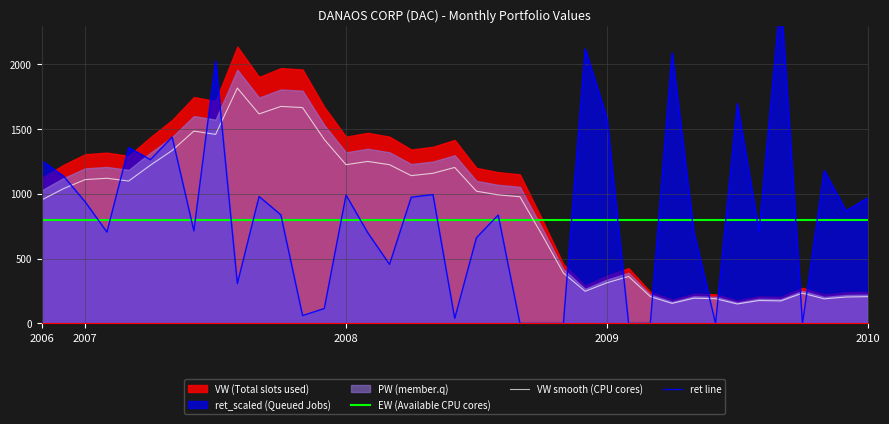

What value does the VW smooth (CPU cores) series have at 2010?

206.8